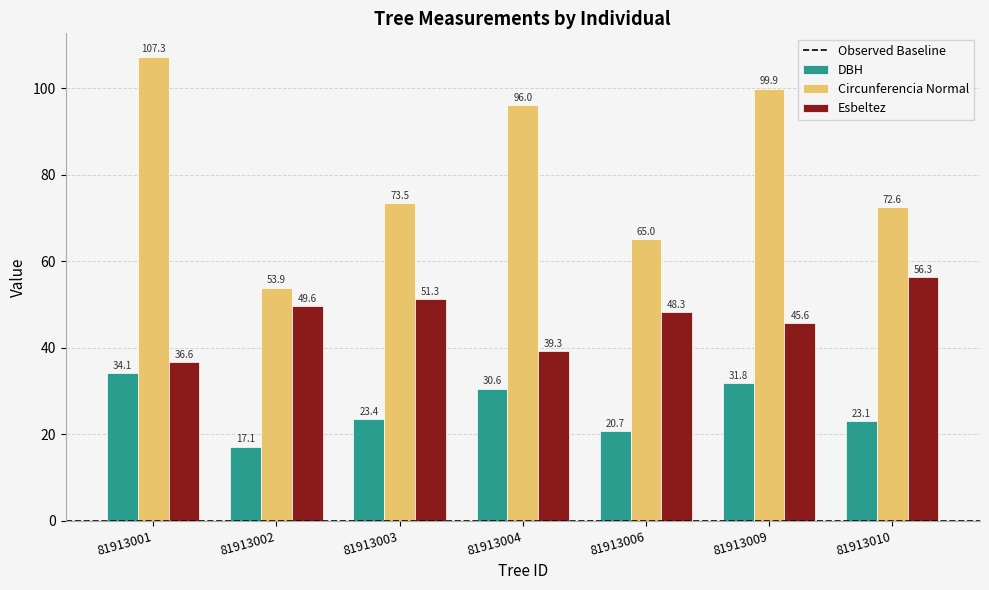

Is it true that DBH equals 20.7 at 81913006?

True